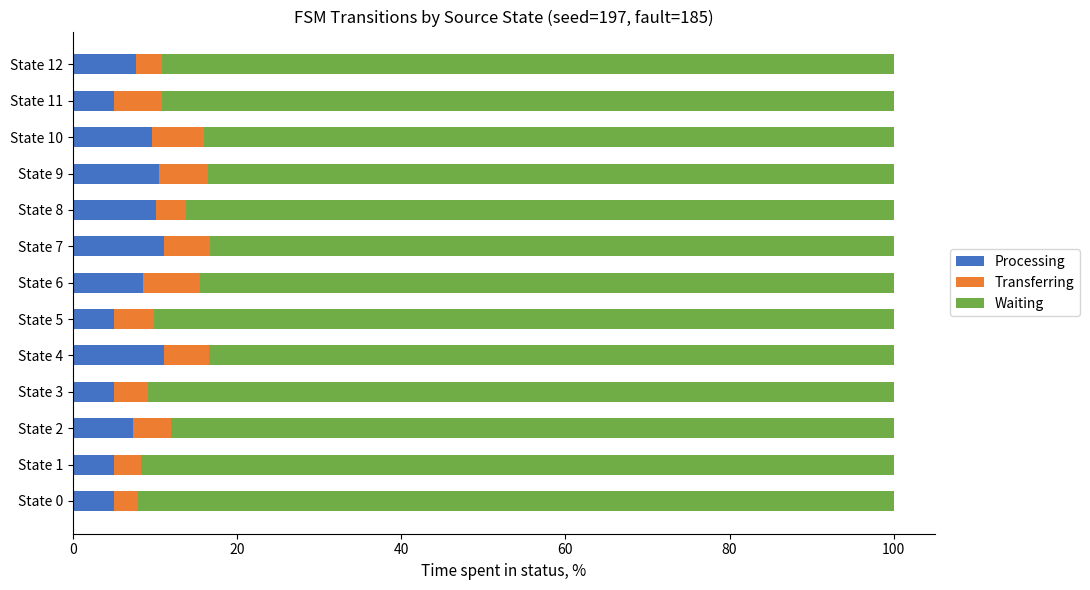

What is the maximum value for Processing?

11.2